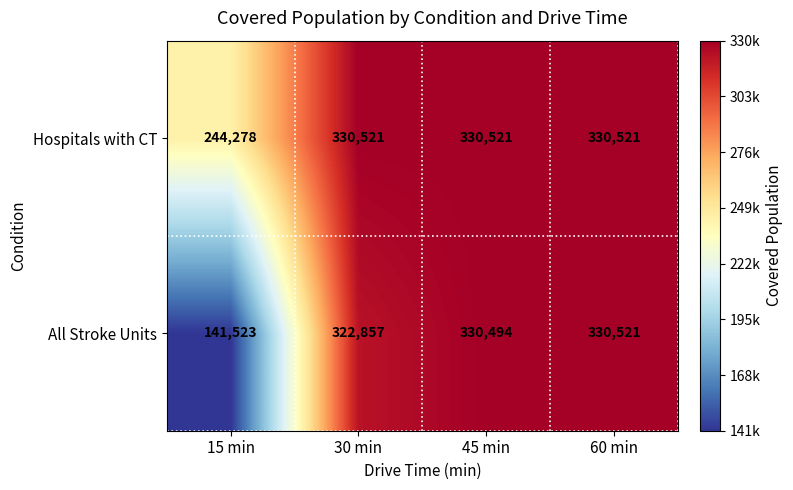

Rank the categories by All Stroke Units value from highest to lowest.

60 min, 45 min, 30 min, 15 min